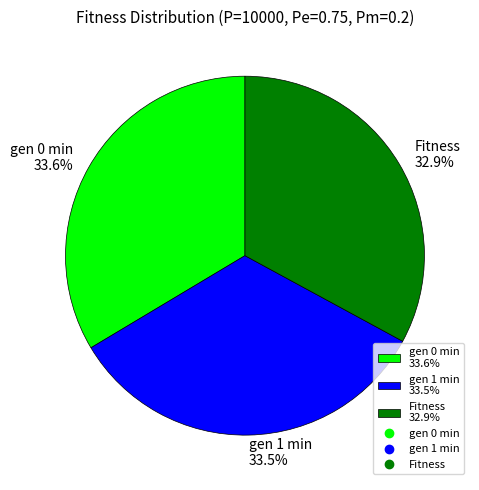

How many slices are in this pie chart?

3